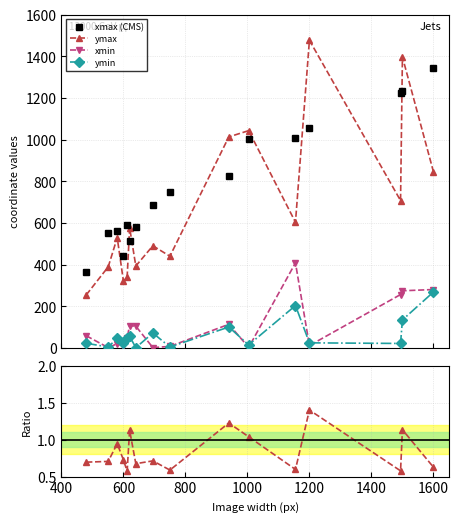

True or false: ymin and ymax intersect in this chart.

False